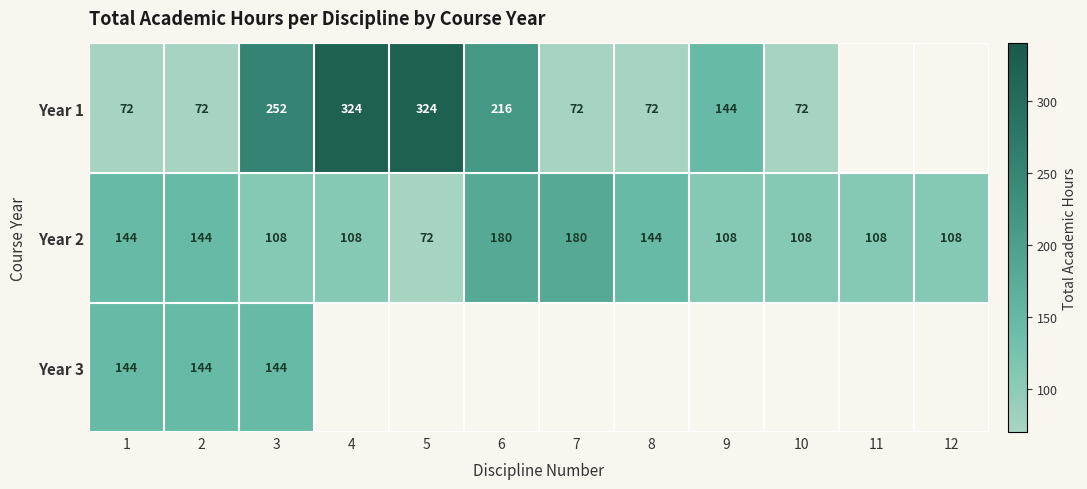

At which category does the chart reach its minimum across all series?

1